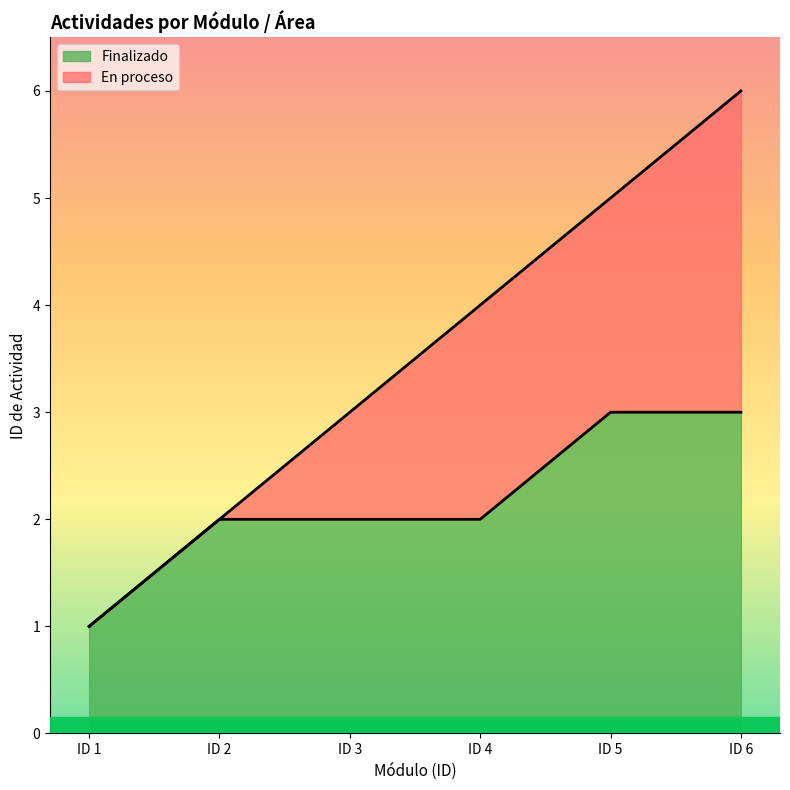

What is the highest value of the Finalizado series?

3